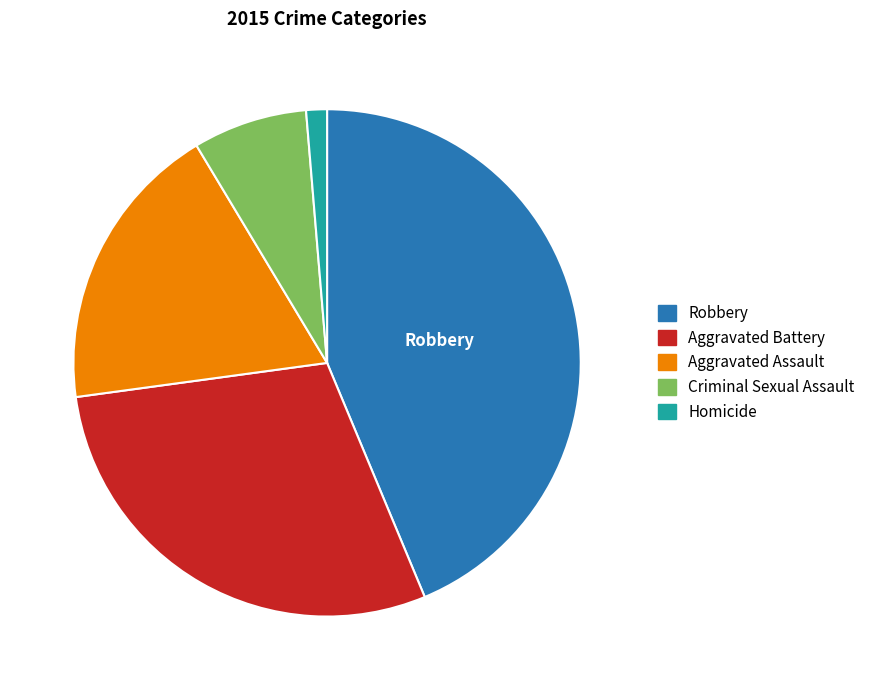

Is there a majority slice in this chart?

No